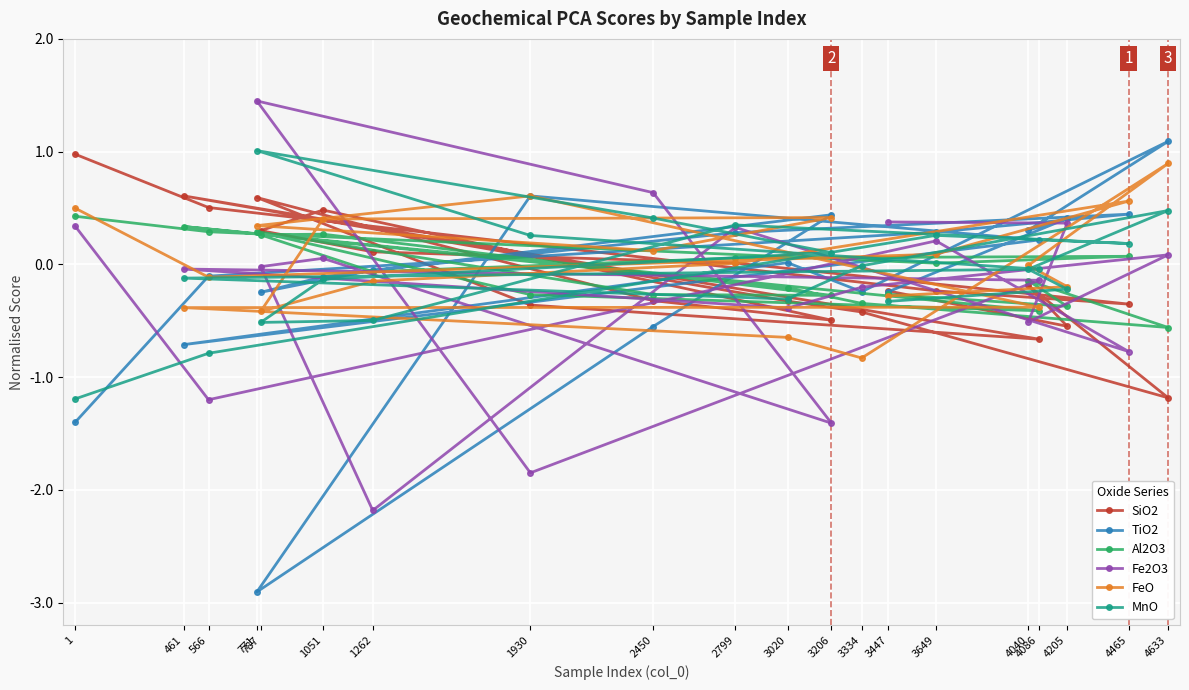

Is it true that FeO equals -0.5 at 3447?

False